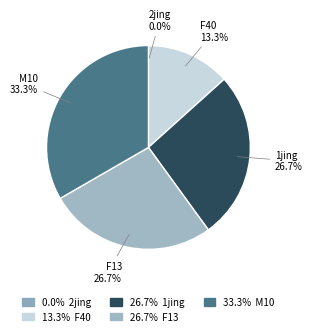

Between F13 and M10, which is larger?

M10